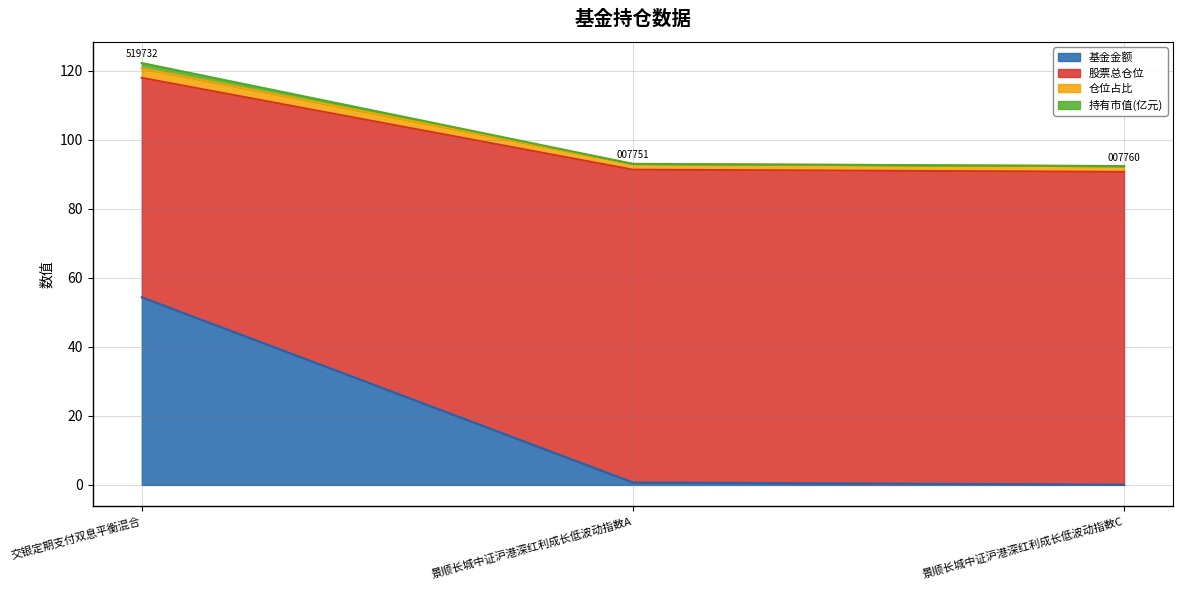

What is the maximum value for 基金金额?

54.4